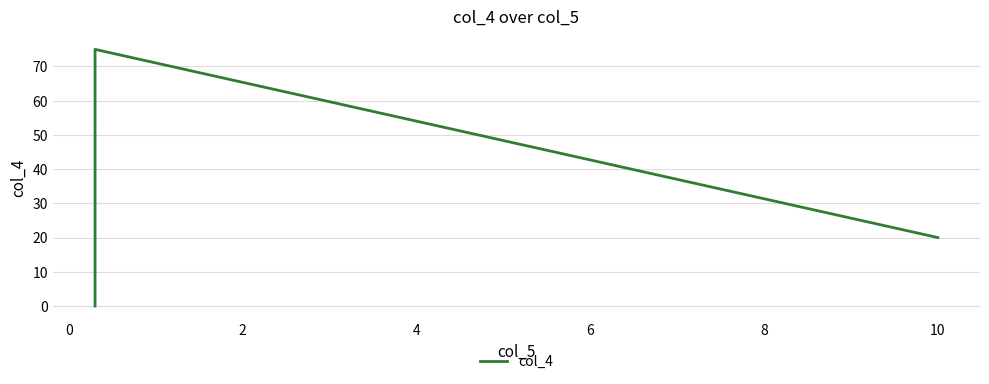

What is the difference between the maximum and minimum values?

75